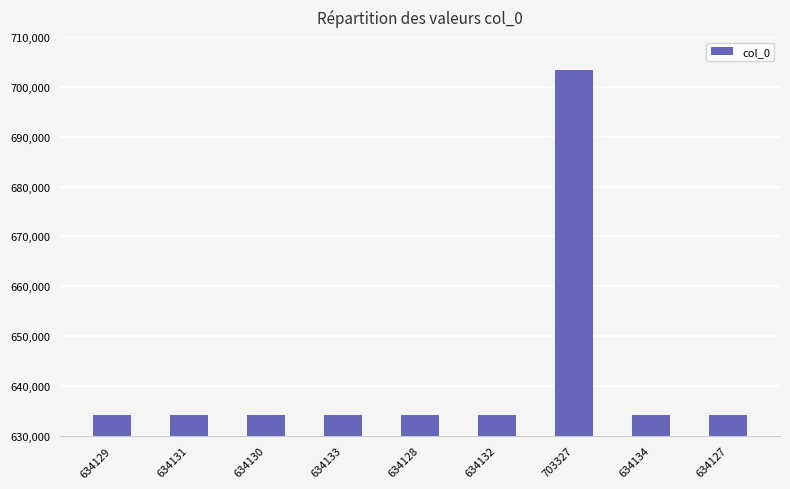

What is the change in value from 634130 to 703327?

+69197